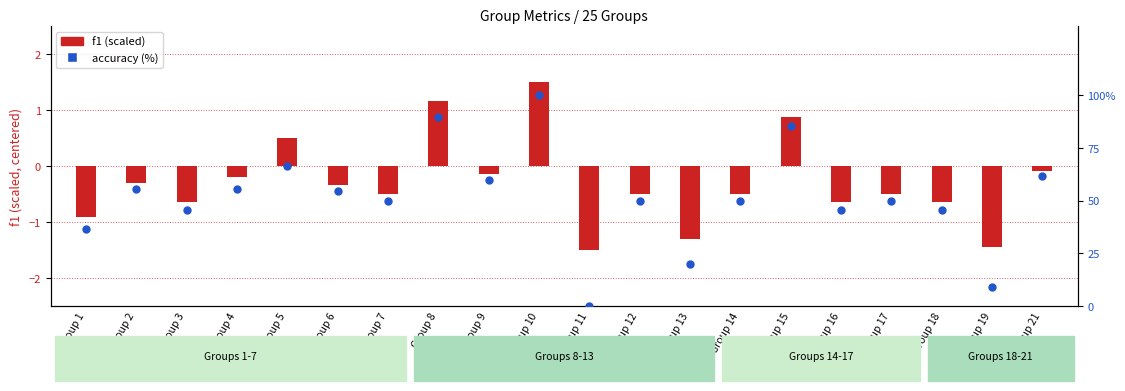

Is the value of accuracy (%) at Group 18 greater than the value of f1 (scaled) at Group 6?

Yes